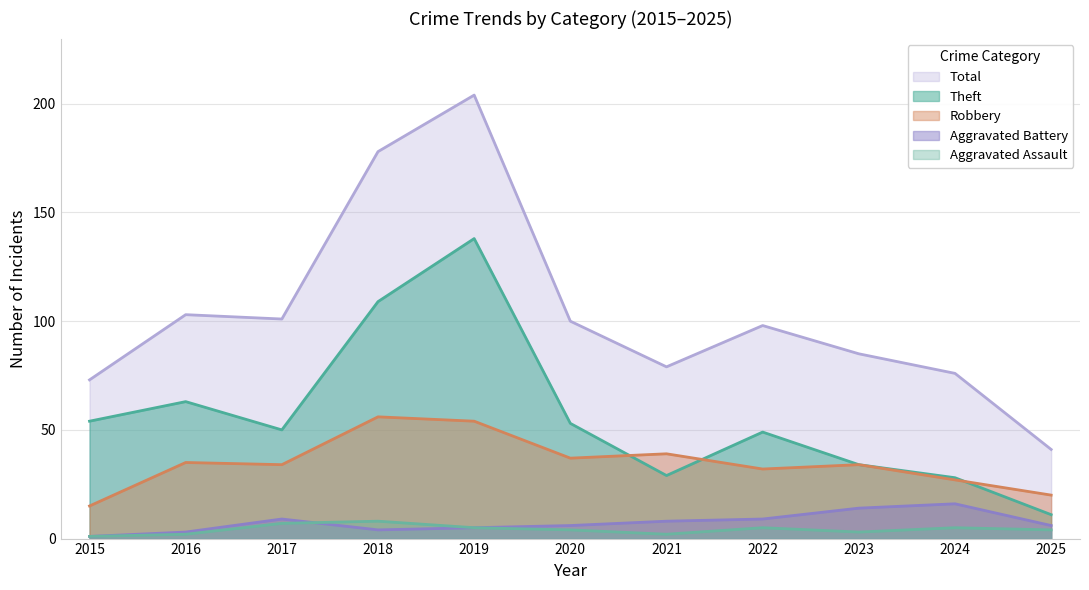

True or false: Aggravated Assault and Total cross at least once.

False